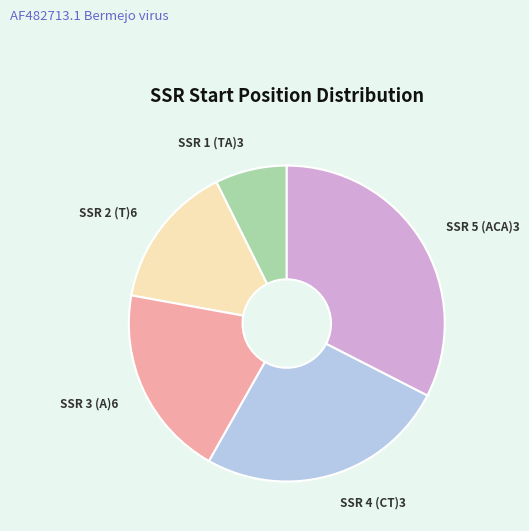

Count the number of slices in the pie.

5